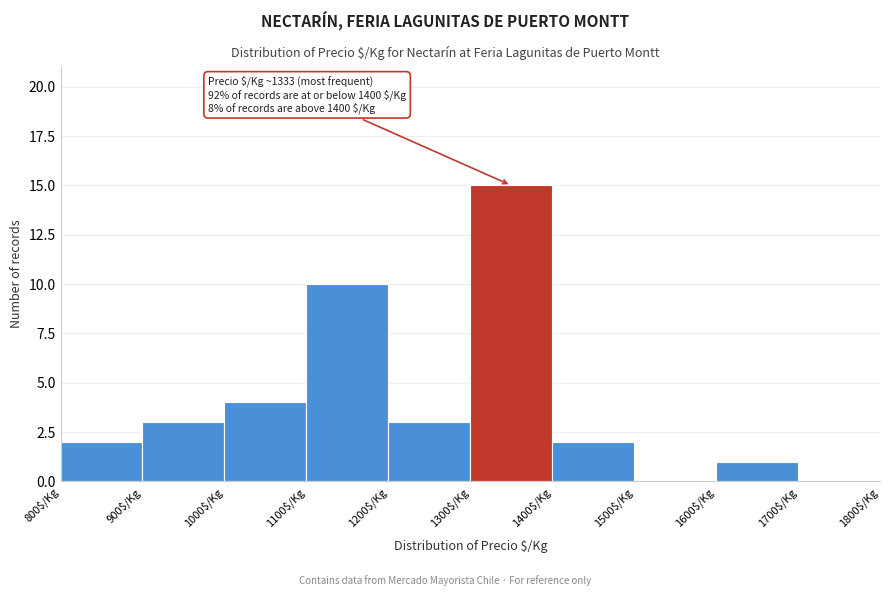

Which range on the x-axis has the tallest bar?

1300 to 1400